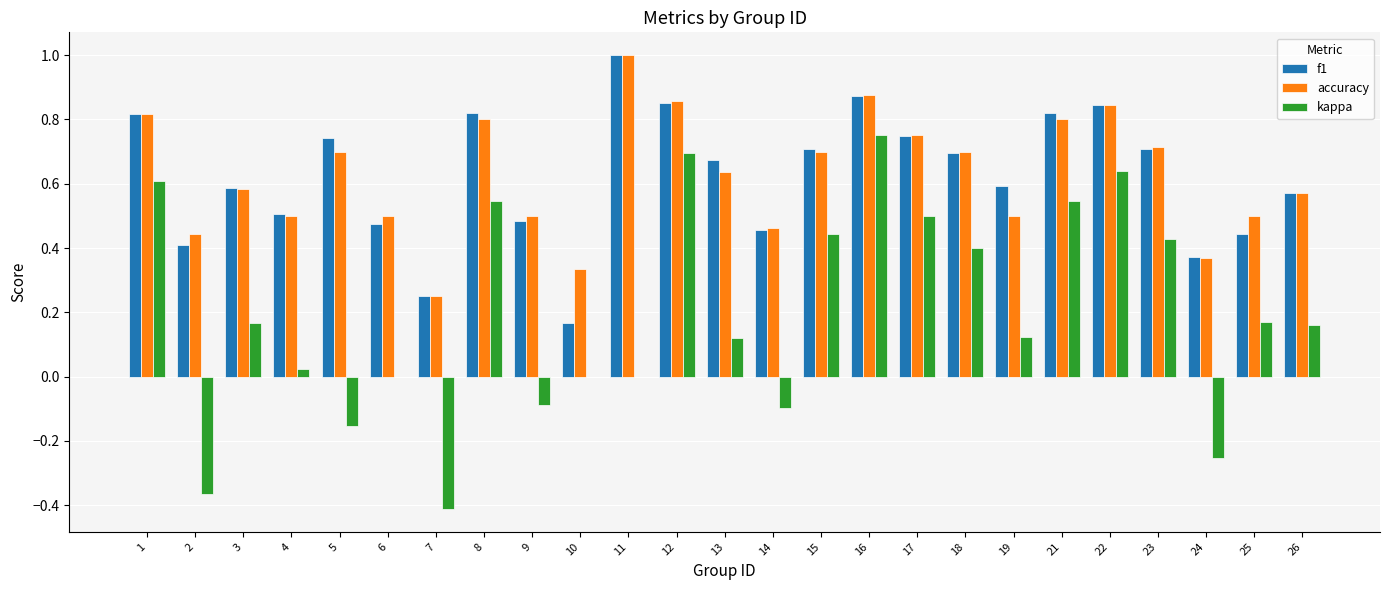

Which series changed the most between 9 and 24?

kappa